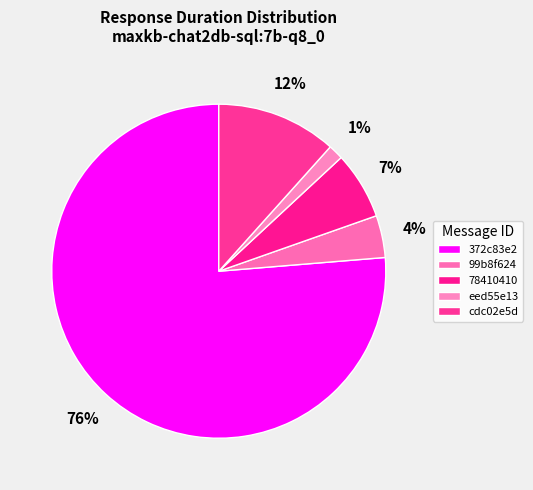

Which slice is the smallest?

eed55e13